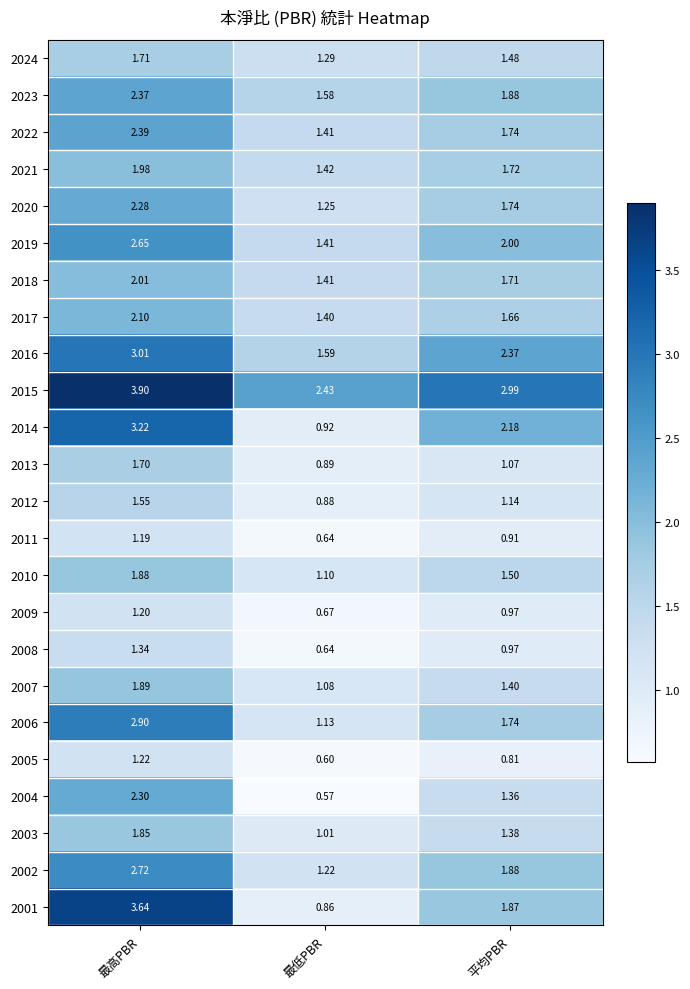

At which label does 2020 reach its minimum?

最低PBR